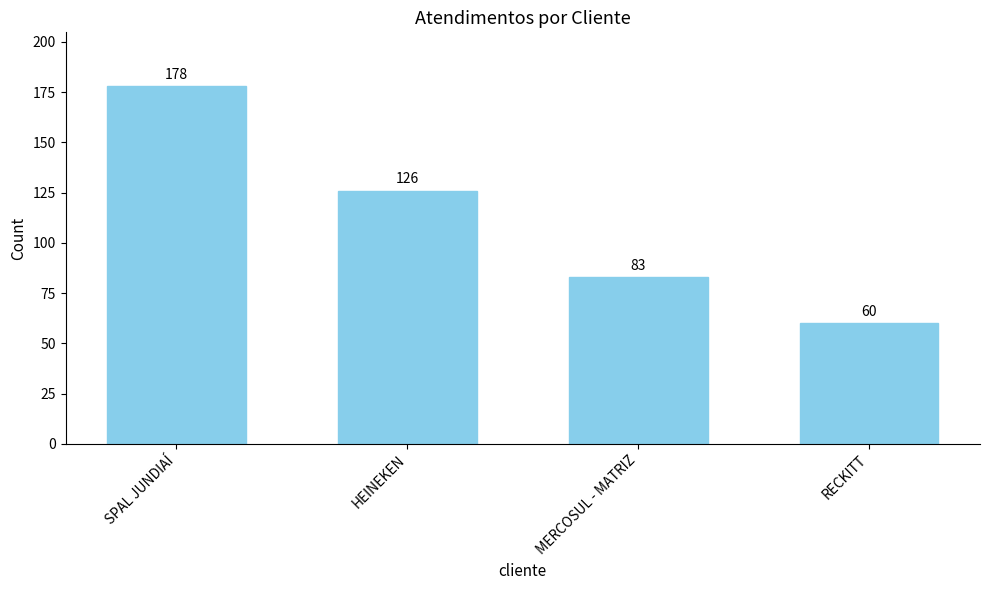

What is the label of the 3rd bar from the right?

HEINEKEN